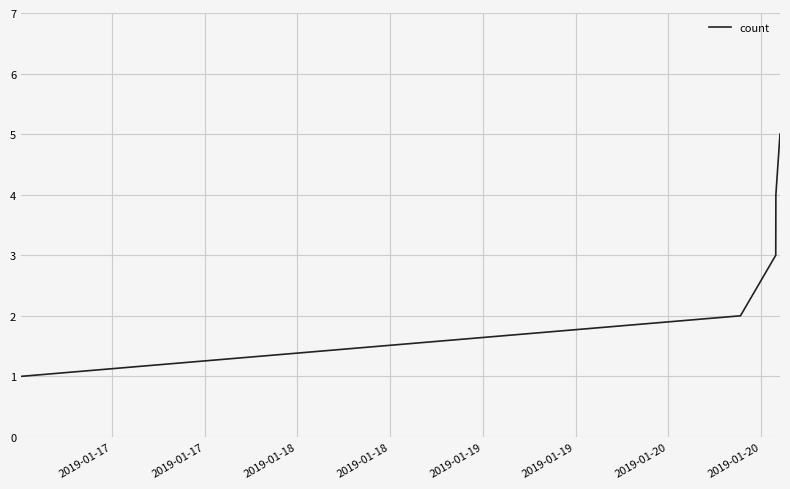

What is the greatest value displayed?

5